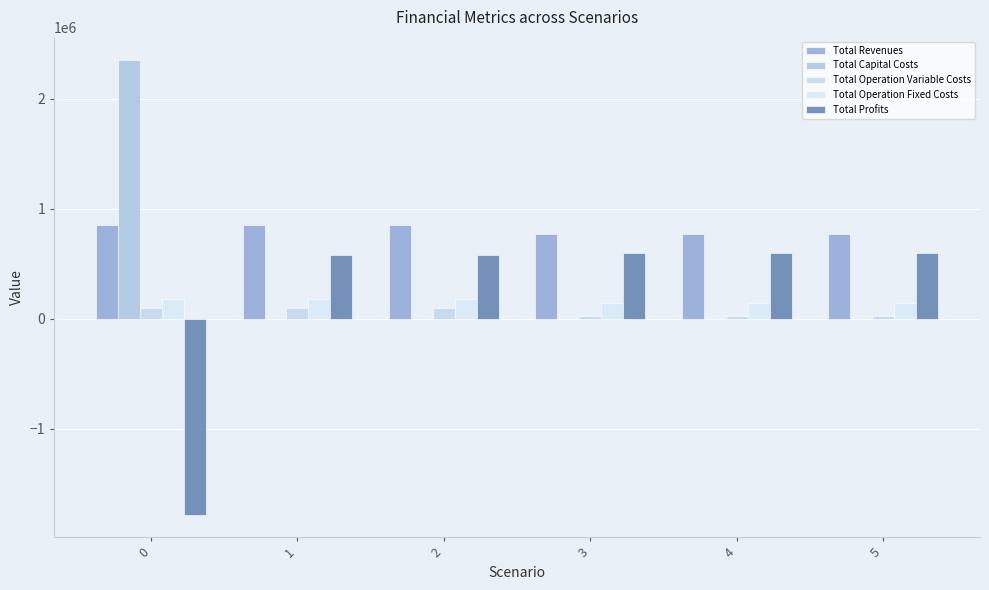

What is the sum of the Total Operation Variable Costs values at 2 and 0?

188816.6